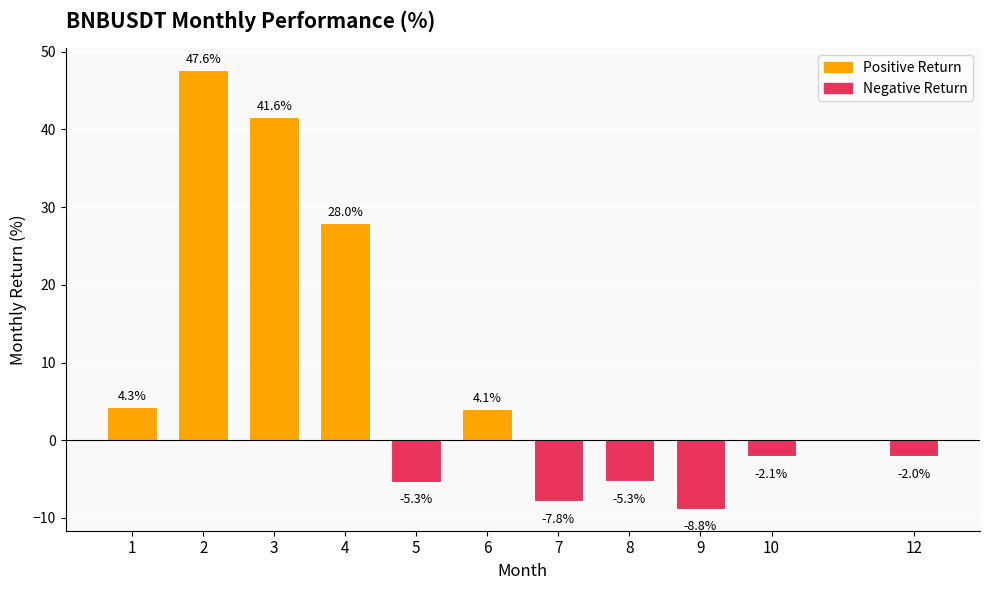

Which category has the lowest value across all series?

9